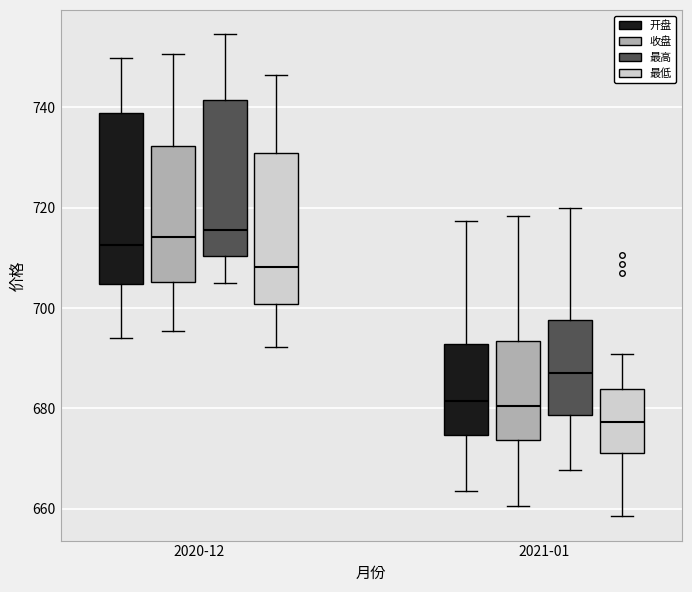

Reading left to right, read every box against the y-axis: the position of its median line, the range the box covers, and the ends of its whiskers. The values are not printed on the chart, so give them approximately, as read against the axis.

2020-12 (开盘): median 712, box 704 to 738, whiskers 694 to 750
2020-12 (收盘): median 714, box 706 to 732, whiskers 696 to 750
2020-12 (最高): median 716, box 710 to 742, whiskers 706 to 754
2020-12 (最低): median 708, box 700 to 730, whiskers 692 to 746
2021-01 (开盘): median 682, box 674 to 692, whiskers 664 to 718
2021-01 (收盘): median 680, box 674 to 694, whiskers 660 to 718
2021-01 (最高): median 688, box 678 to 698, whiskers 668 to 720
2021-01 (最低): median 678, box 672 to 684, whiskers 658 to 690